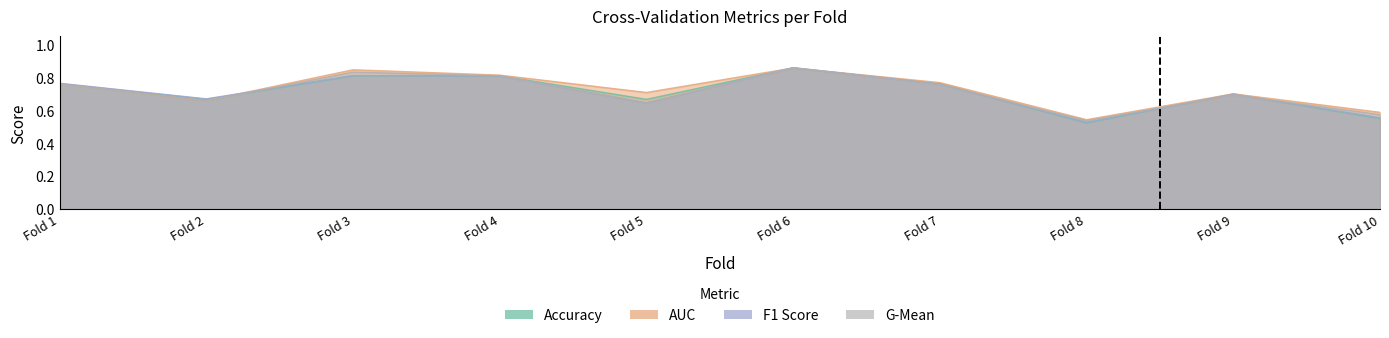

What is the approximate value of accuracy at Fold 4?

0.8